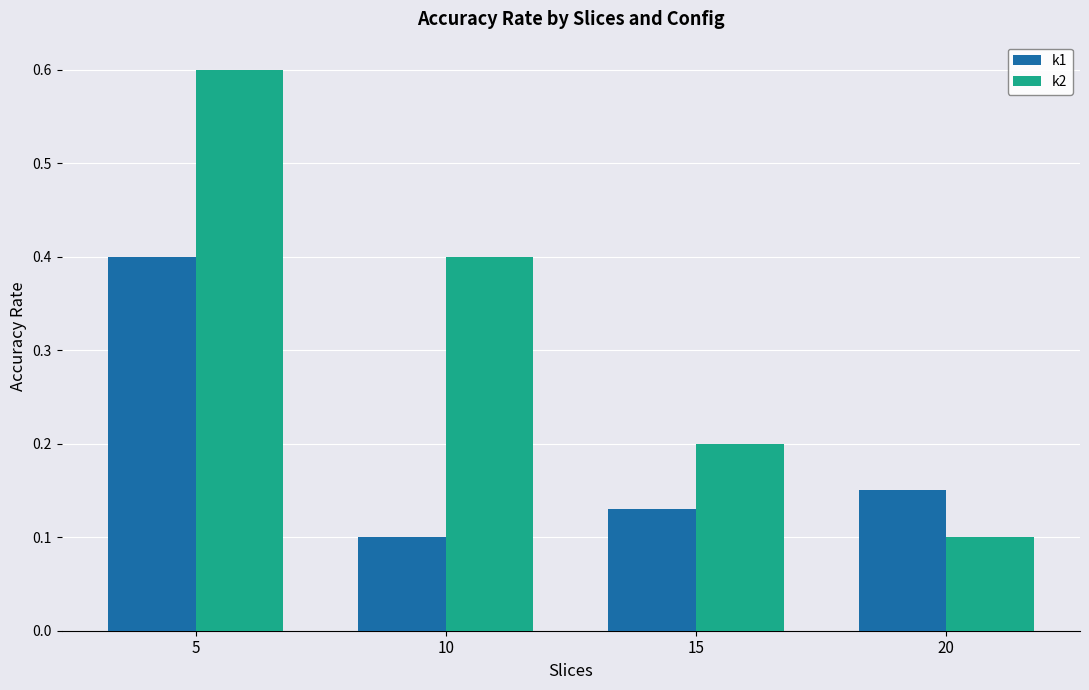

At which label does k1 reach its peak?

5